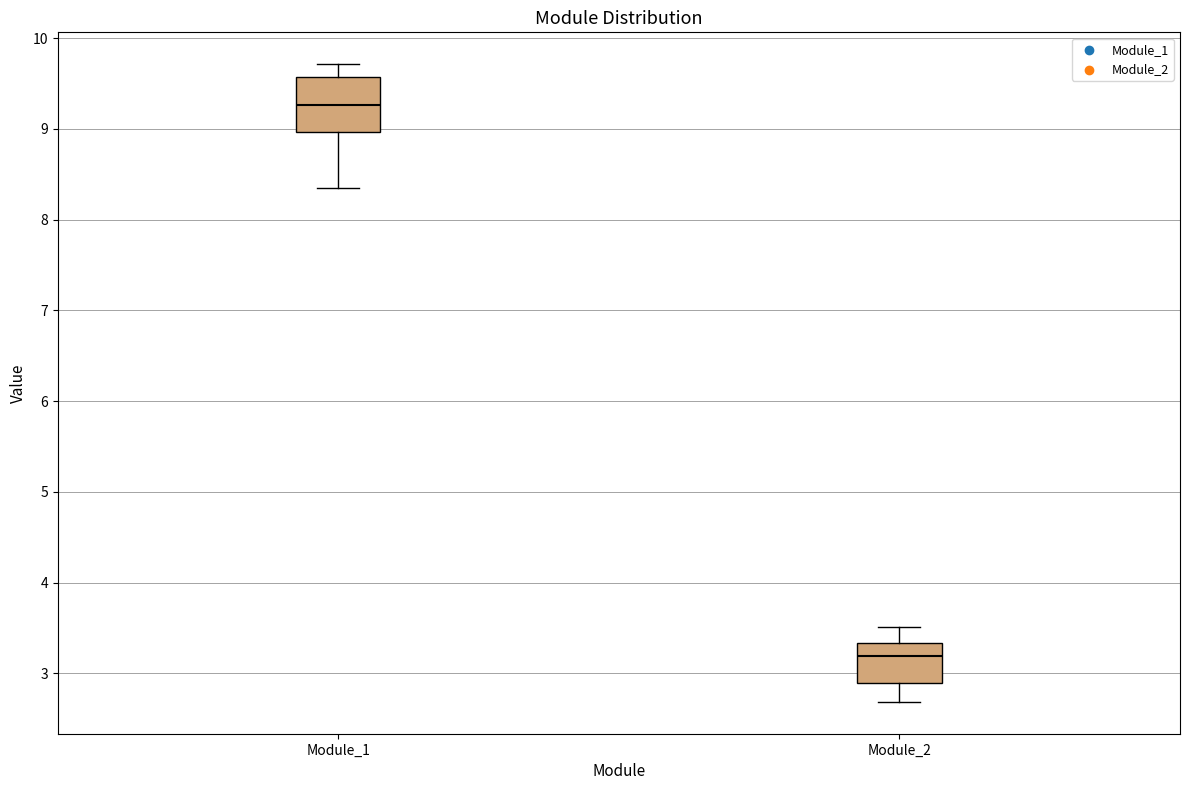

Reading left to right, read every box against the y-axis: the position of its median line, the range the box covers, and the ends of its whiskers. The values are not printed on the chart, so give them approximately, as read against the axis.

Module_1: median 9.3, box 9.0 to 9.6, whiskers 8.3 to 9.7
Module_2: median 3.2, box 2.9 to 3.3, whiskers 2.7 to 3.5